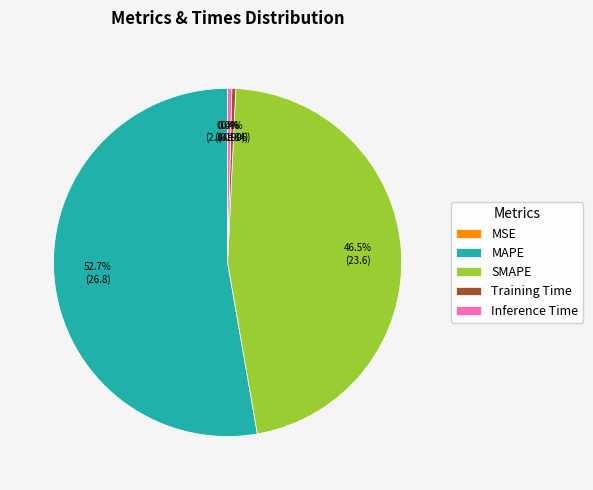

Is there any slice that represents more than half of the pie?

Yes